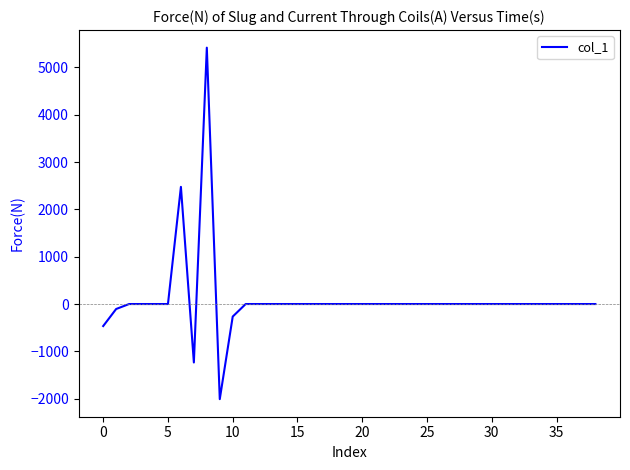

Reading right to left, extract all data points from this chart.

0.0	0.0	0.0	0.0	0.0	0.0	0.0	0.0	0.0	0.0	0.0	0.0	0.0	0.0	0.0	0.0	0.0	0.0	0.0	0.0	0.0	0.0	0.0	0.0	0.0	0.0	0.0	0.0	-264.7	-2009.7	5416.8	-1235.0	2475.8	0.0	0.0	0.0	0.0	-104.8	-465.3